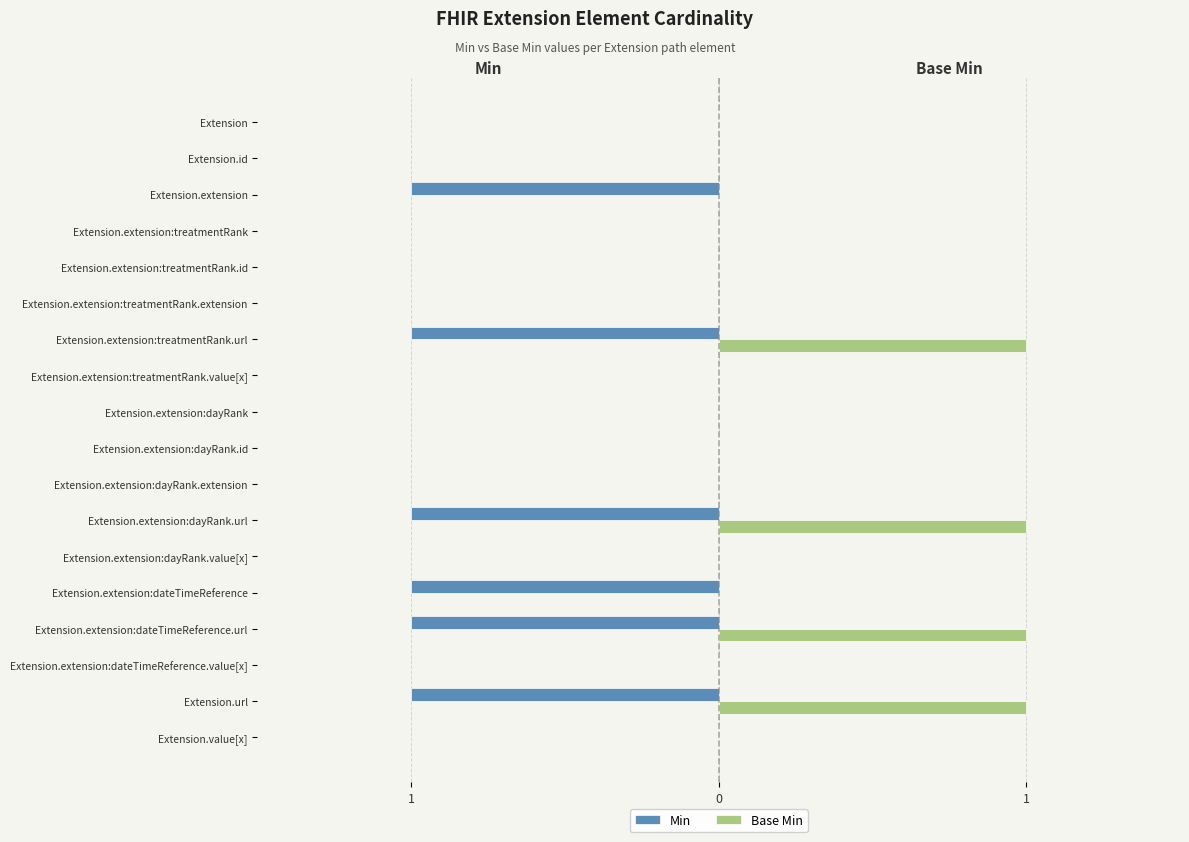

What are all the series names shown in the legend?

Min, Base Min